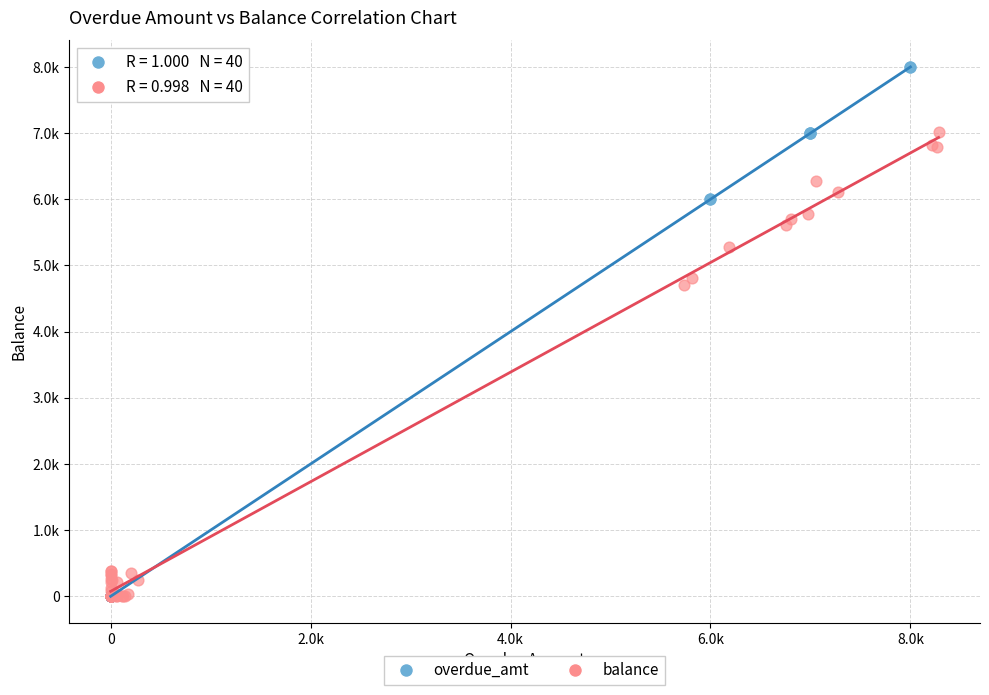

What are all the series names shown in the legend?

overdue_amt, balance